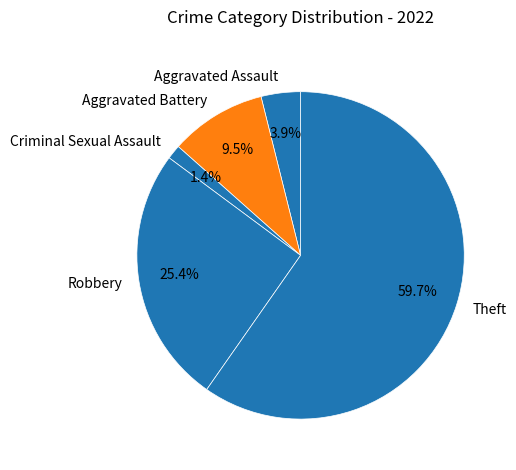

What is the smallest slice in the pie chart?

Criminal Sexual Assault